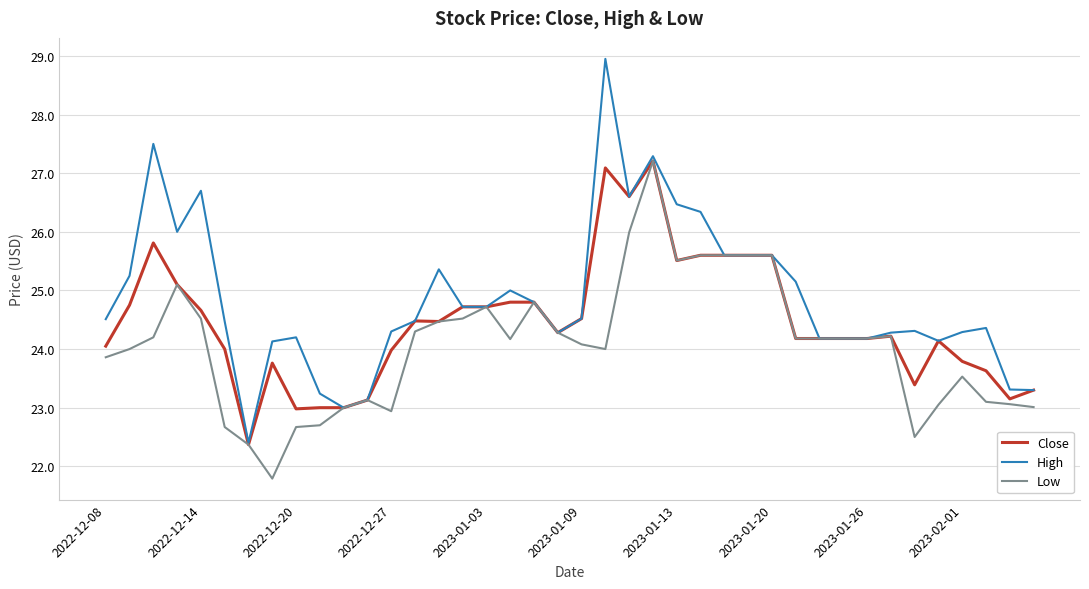

What is the greatest value displayed?

29.0